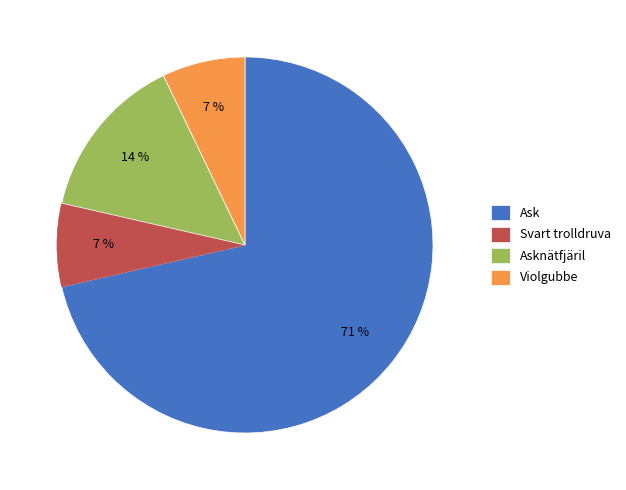

Do Ask and Violgubbe together represent more than half of the pie?

Yes